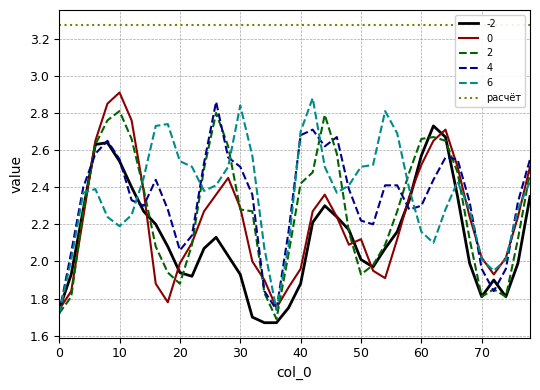

At which category is the sum across all series the highest?

8